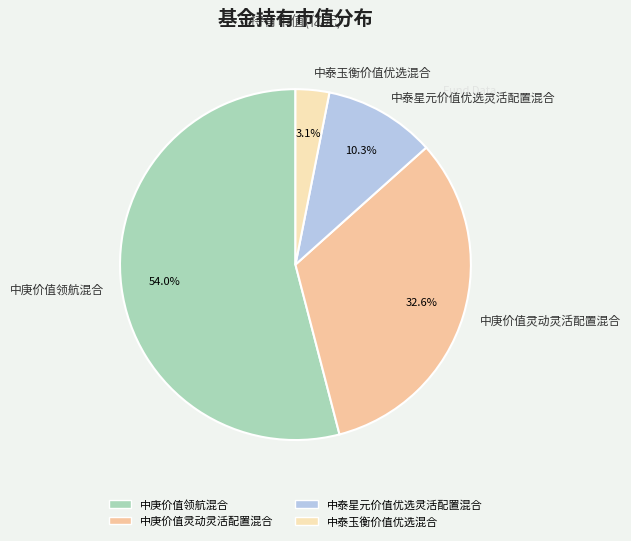

To the nearest percent, what percentage of the pie is 中泰星元价值优选灵活配置混合?

10%